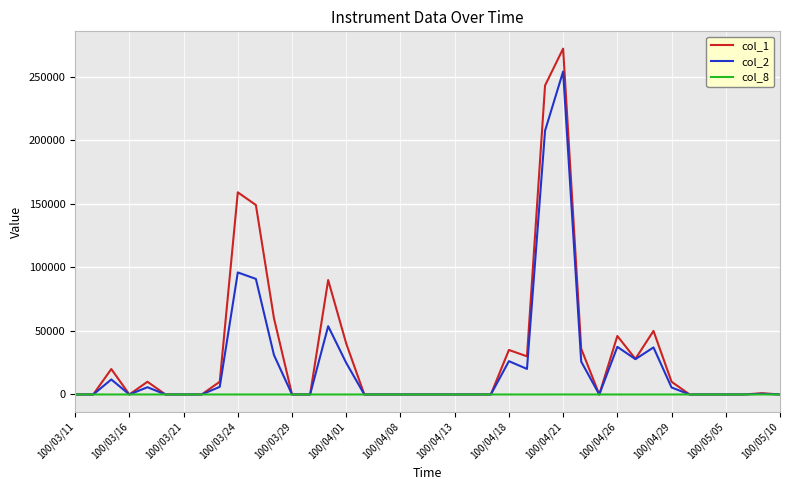

What is the maximum value shown in the chart?

272000